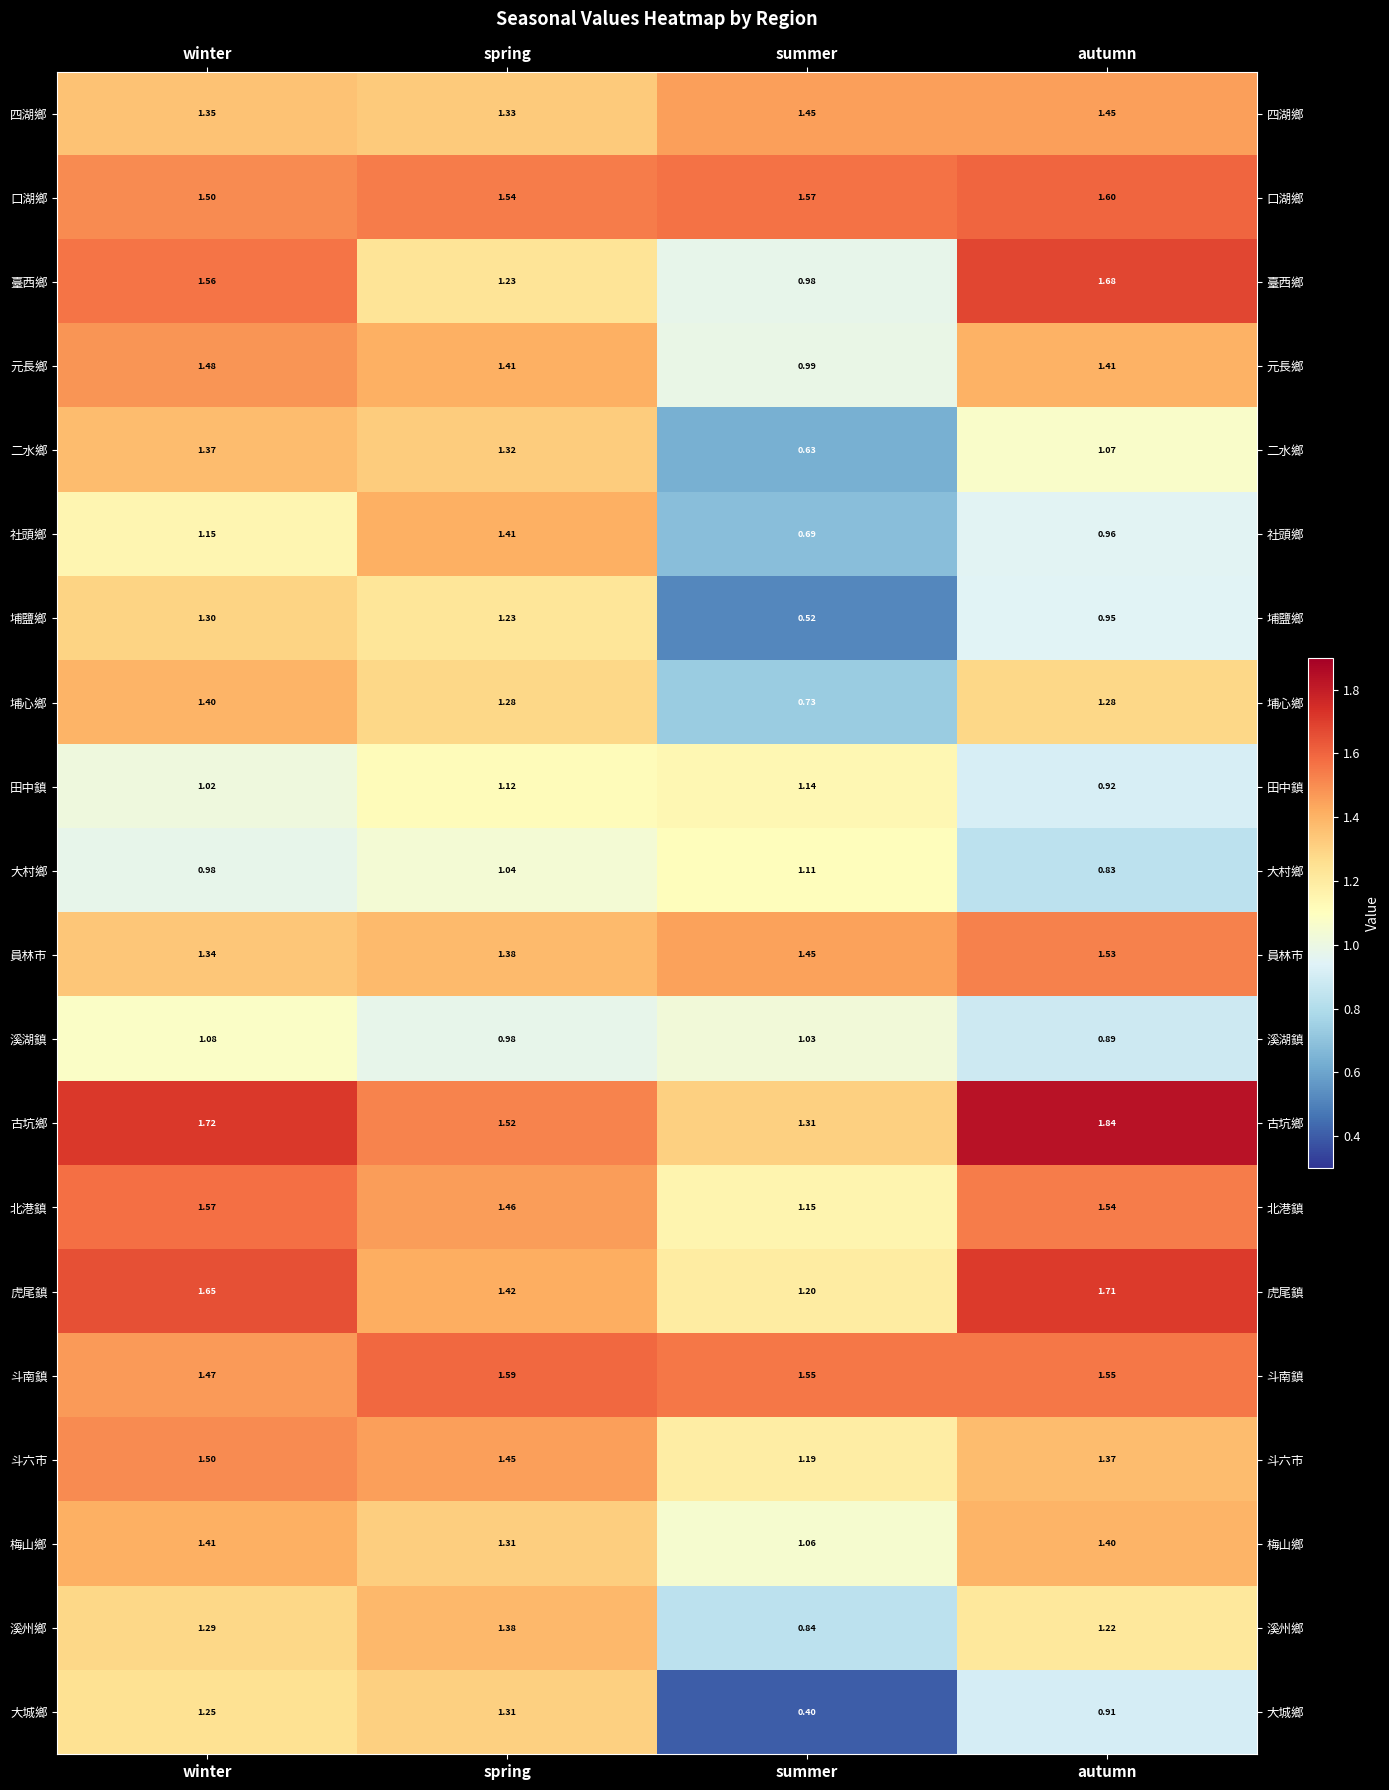

Which series changed the most between winter and spring?

臺西鄉